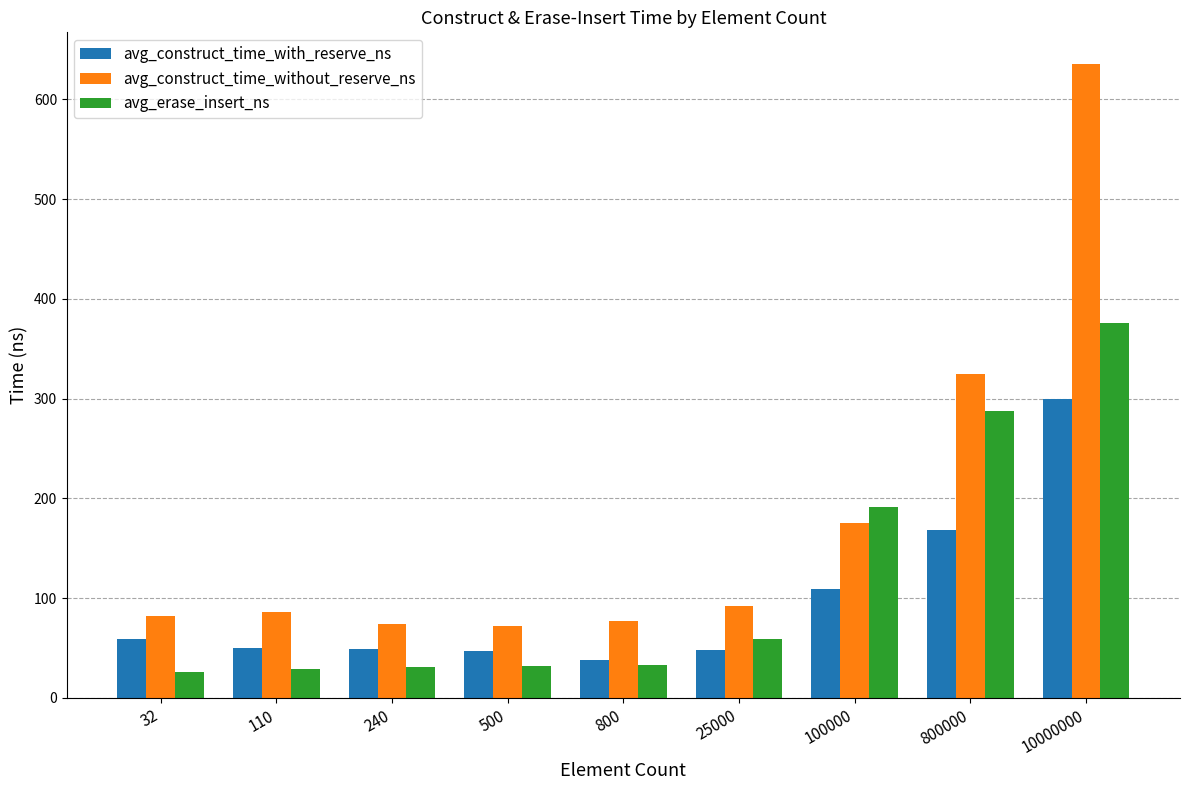

Does the chart contain stacked bars?

No